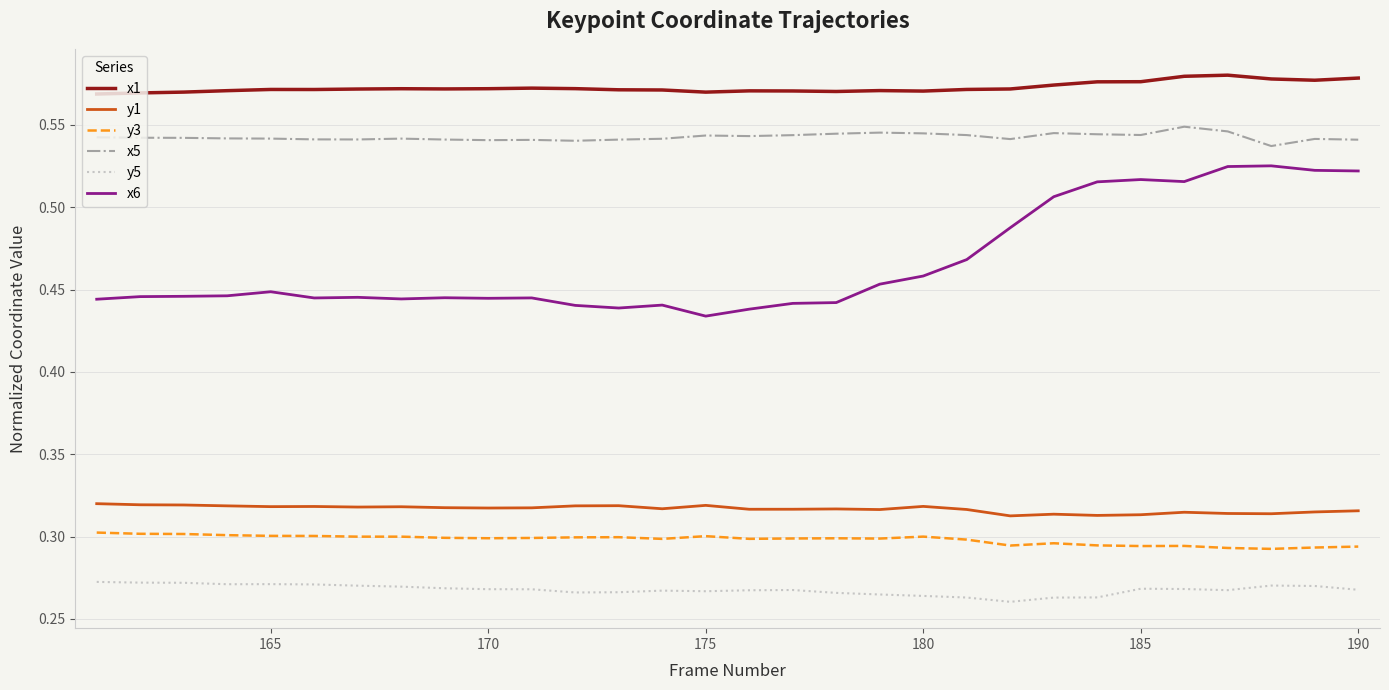

True or false: x5 and y1 cross at least once.

False